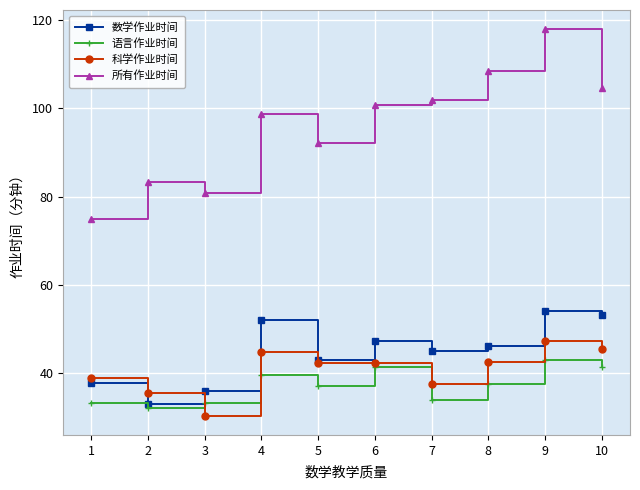

Rank the series by their maximum value, from highest to lowest.

所有作业时间, 数学作业时间, 科学作业时间, 语言作业时间